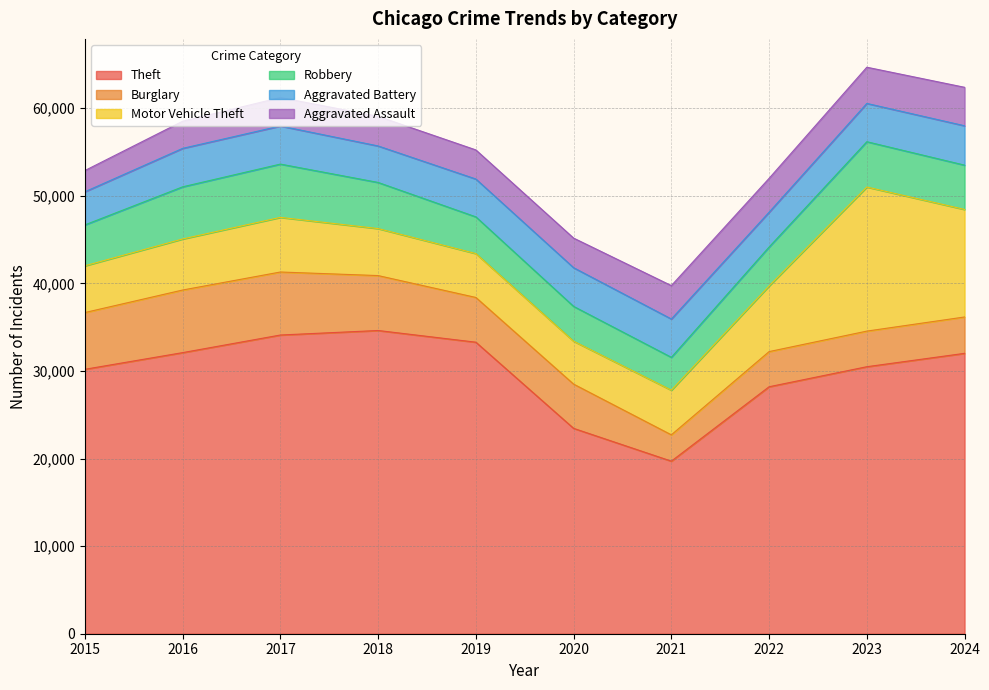

Is it true that Aggravated Assault equals 3099 at 2016?

True